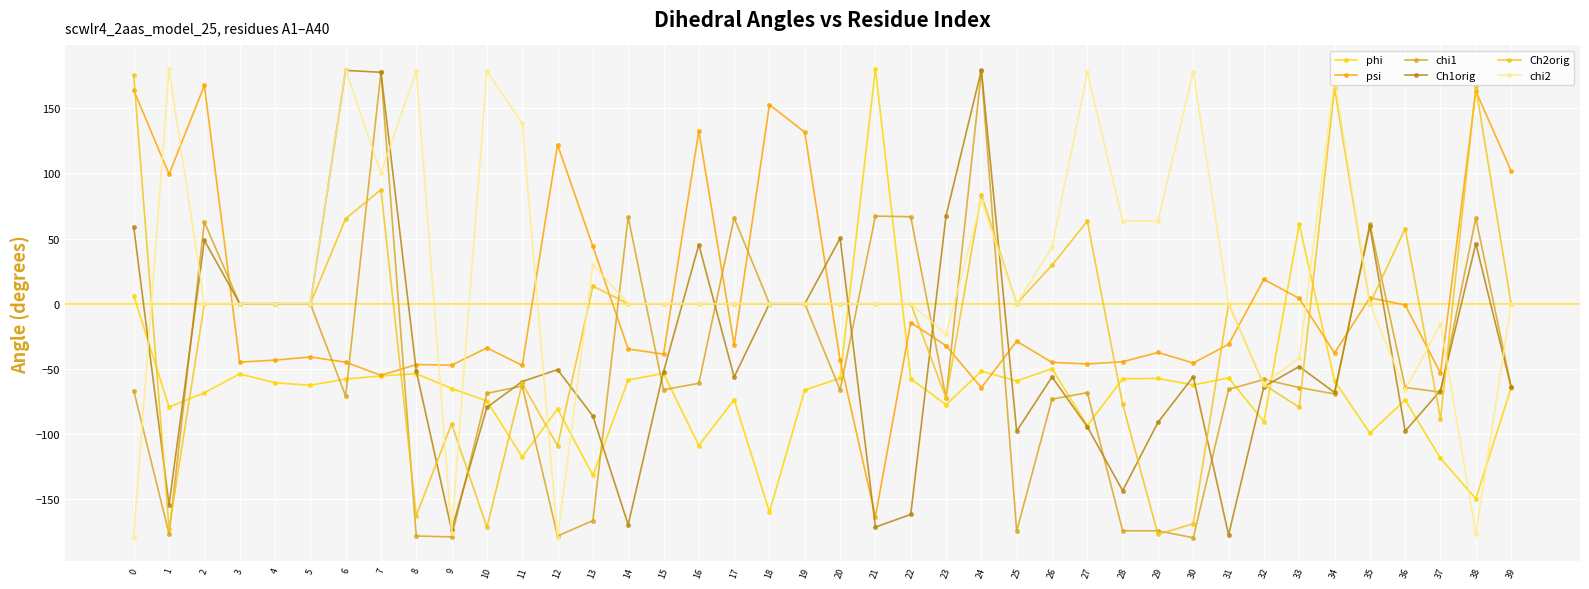

Which category has the lowest value in the phi series?

18